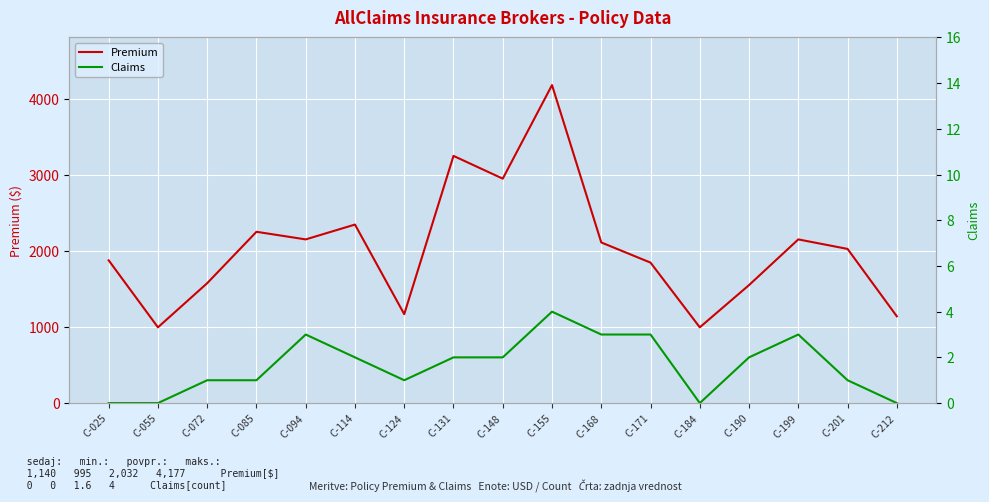

What are all the series names shown in the legend?

Premium, Claims